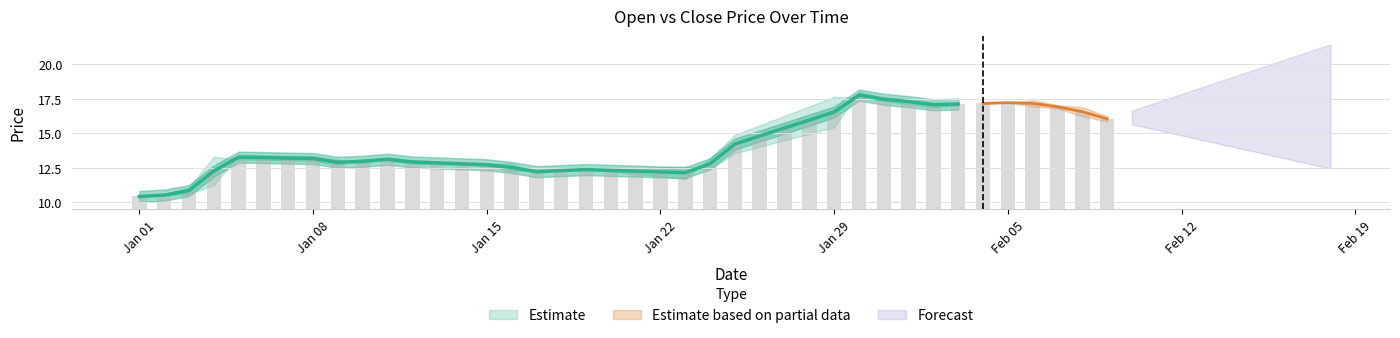

What is the difference between the maximum and minimum values?

7.3